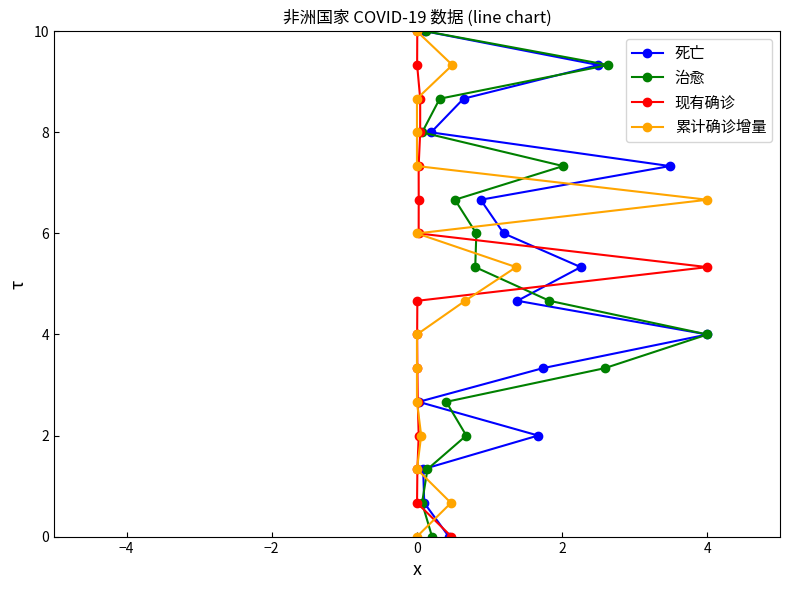

What is the value of the 治愈 point at the 16th from the left?

4.0